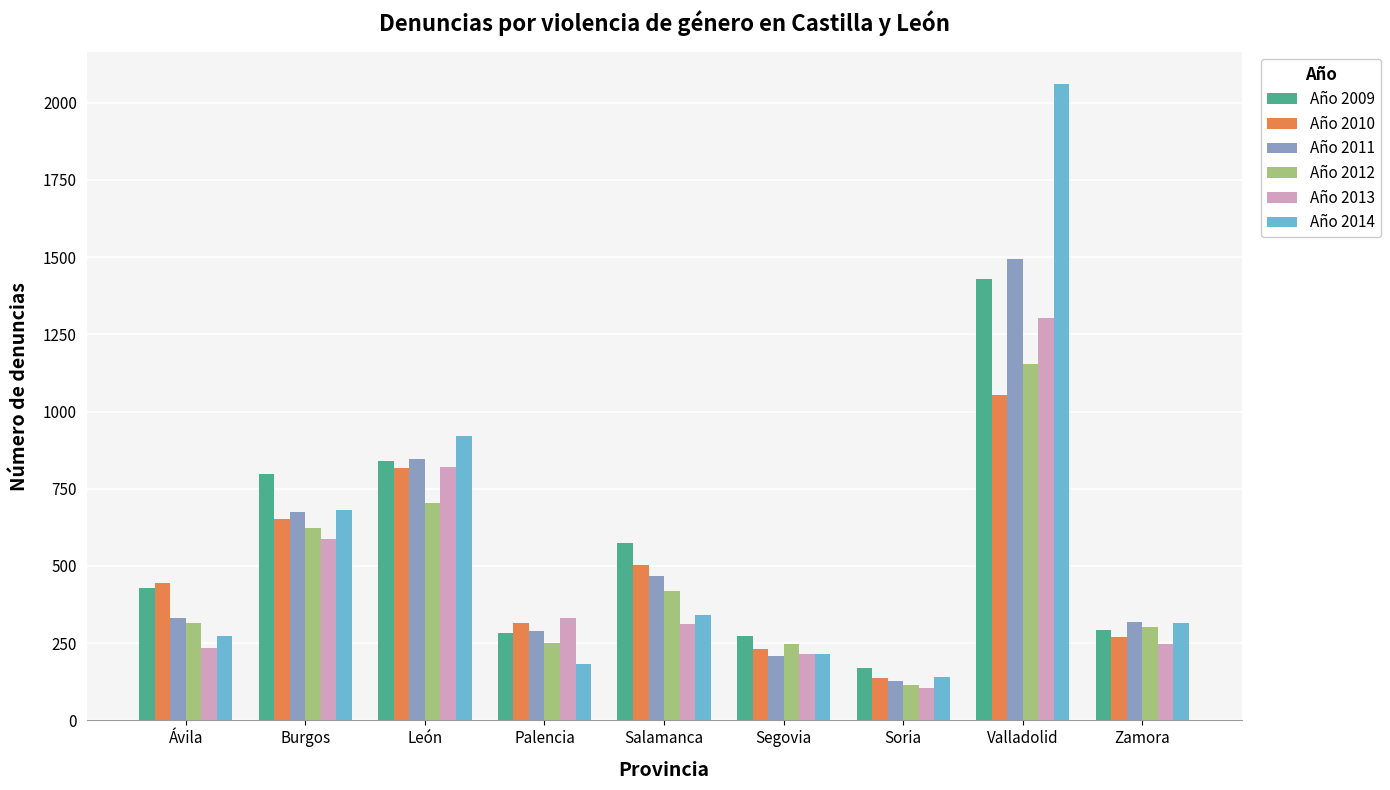

How many bars are there in total?

54